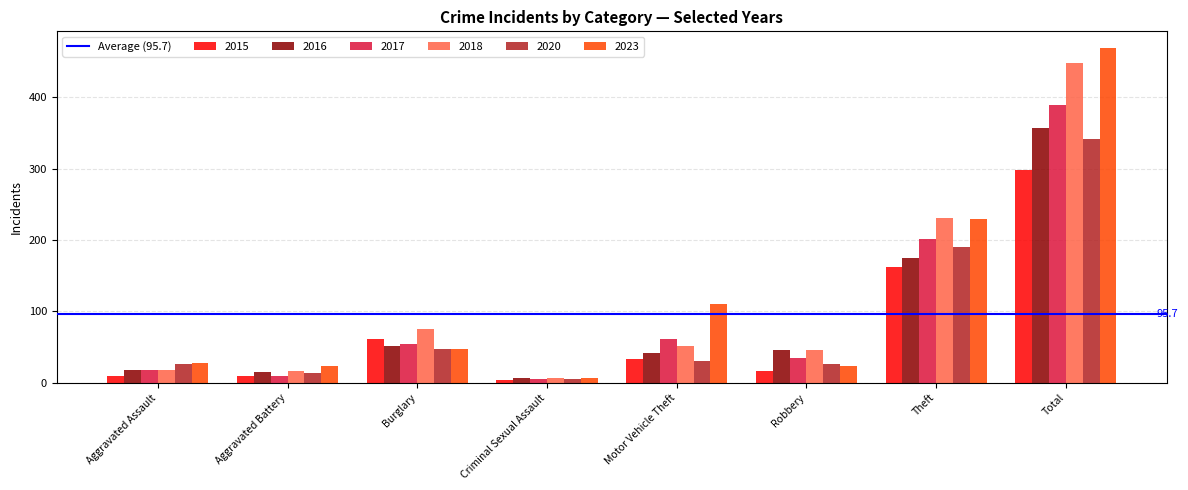

What is the difference between the 2023 values at Burglary and Robbery?

25